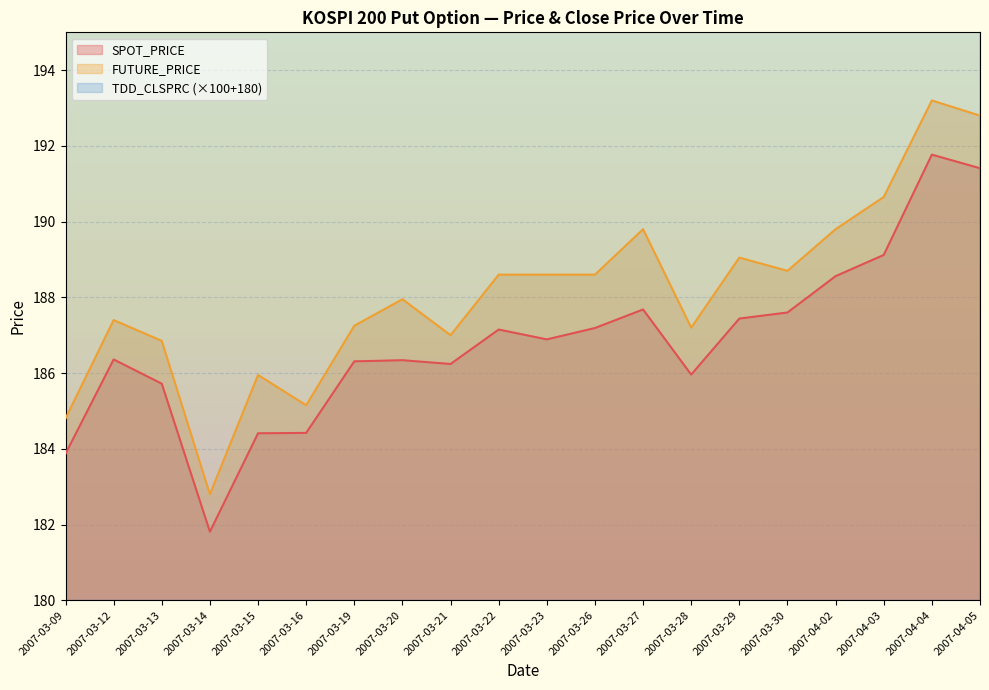

List the labels in order of TDD_CLSPRC value, smallest first.

2007-04-04, 2007-04-05, 2007-04-02, 2007-04-03, 2007-03-30, 2007-03-27, 2007-03-29, 2007-03-26, 2007-03-23, 2007-03-22, 2007-03-28, 2007-03-21, 2007-03-12, 2007-03-20, 2007-03-19, 2007-03-13, 2007-03-16, 2007-03-15, 2007-03-09, 2007-03-14